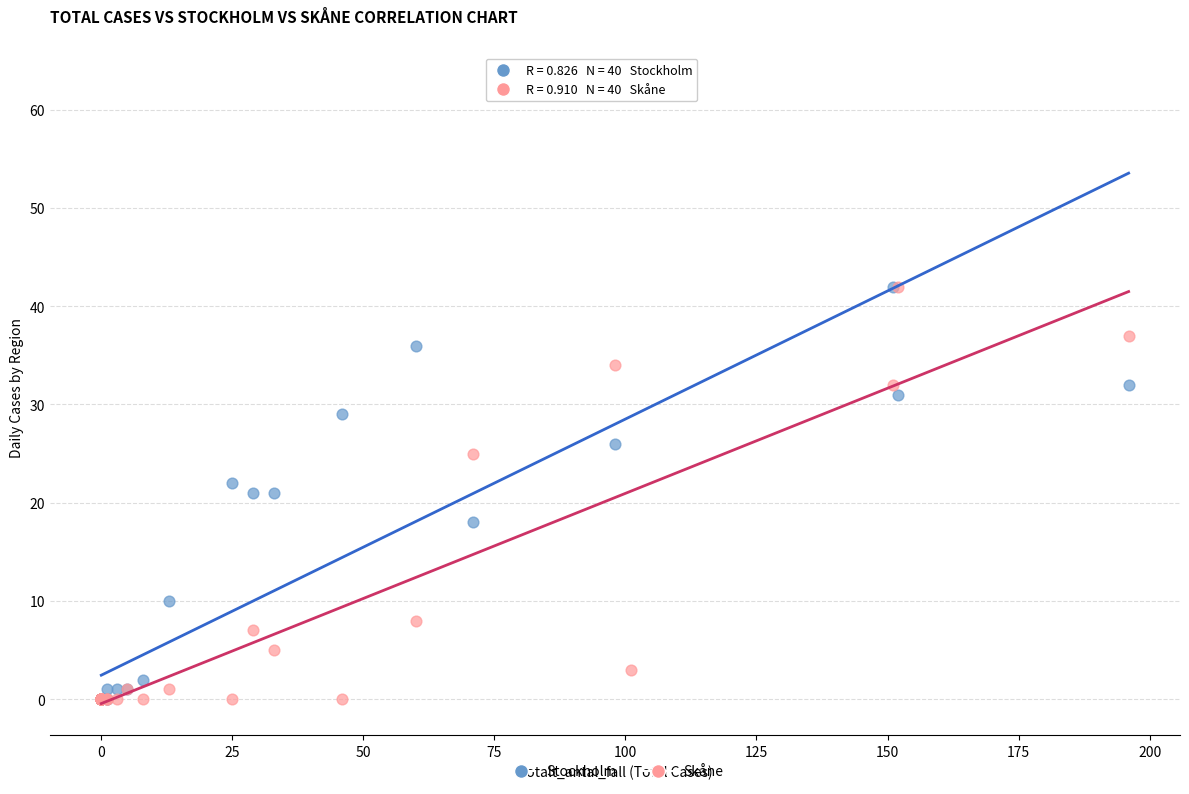

Which series has the widest spread of Y values?

Stockholm